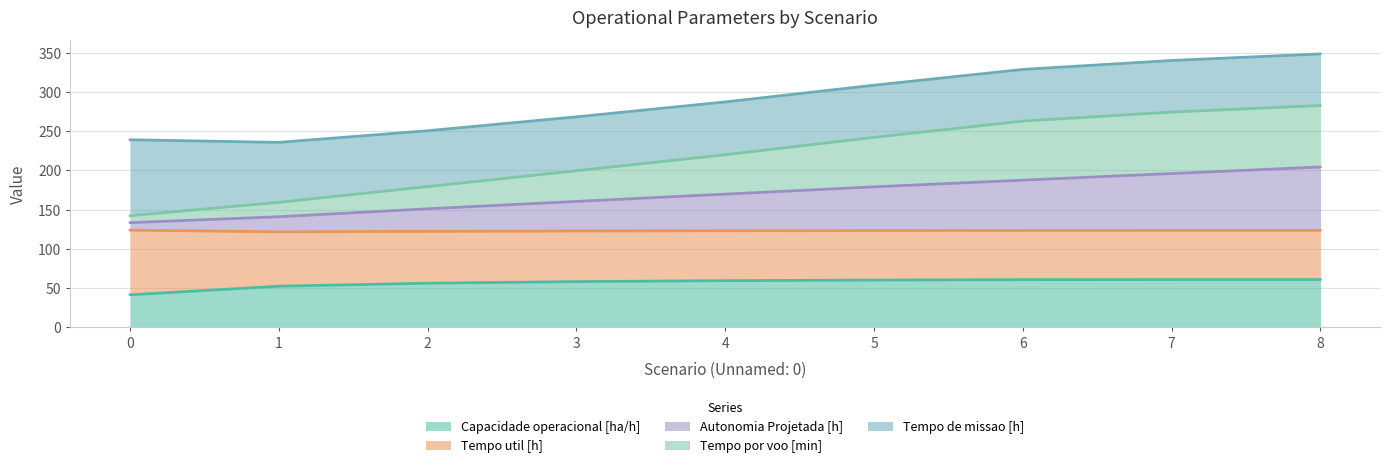

How many lines are shown in the chart?

5